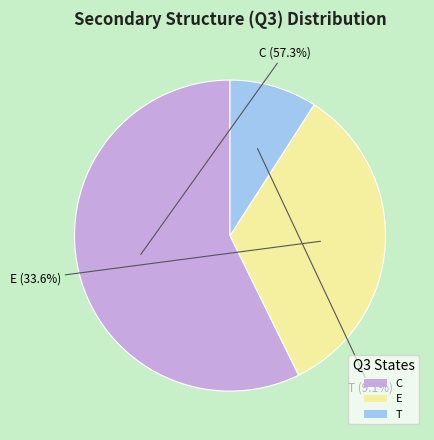

To the nearest percent, what is the combined percentage of T and E?

43%